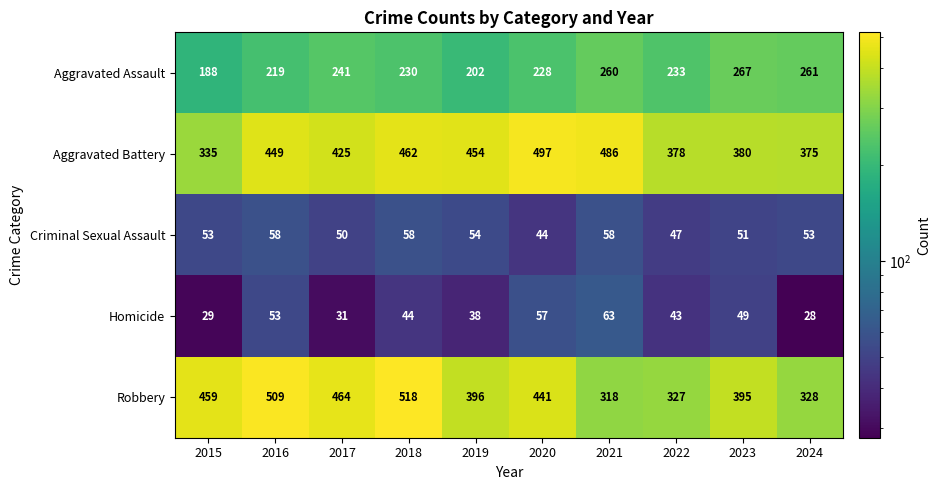

What is the greatest value displayed?

518